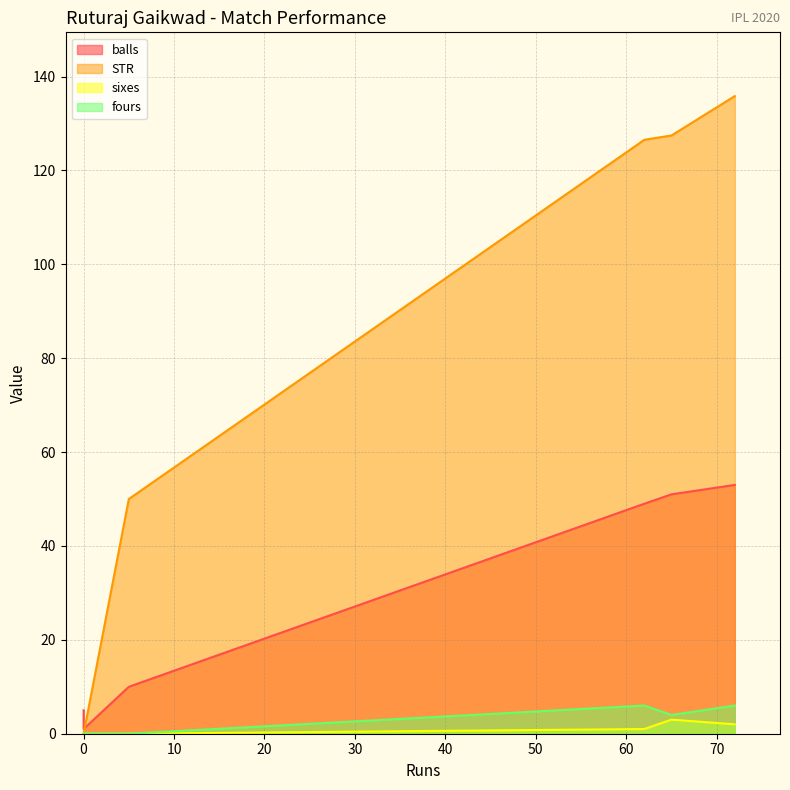

Which series ends up on top after the final intersection of balls and STR?

STR